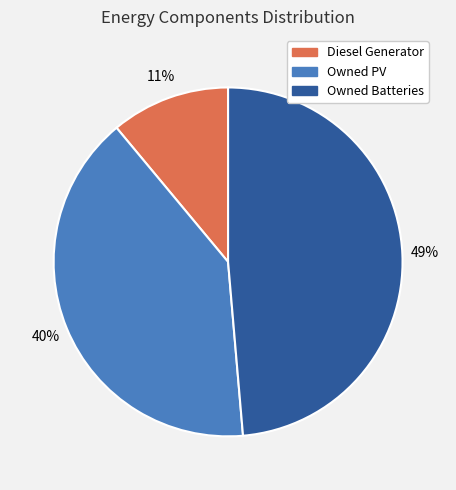

Which category has the biggest portion of the pie?

Owned Batteries